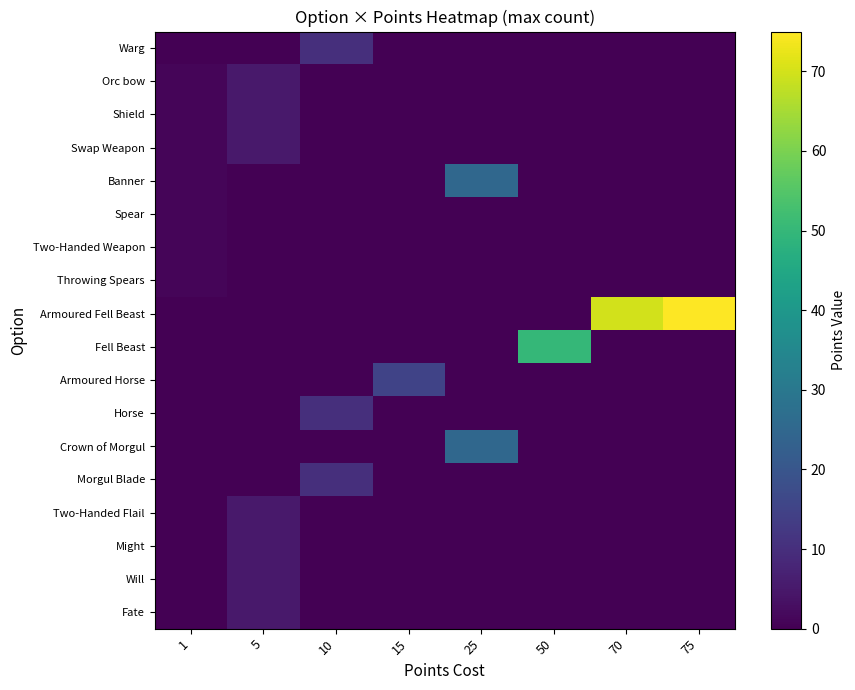

Count the number of data series in this chart.

18